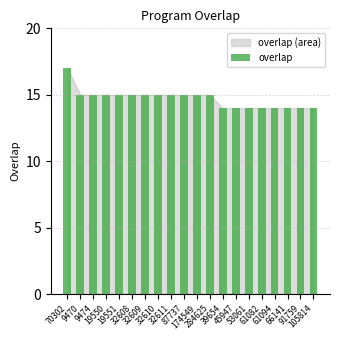

What is the minimum value shown in the chart?

14